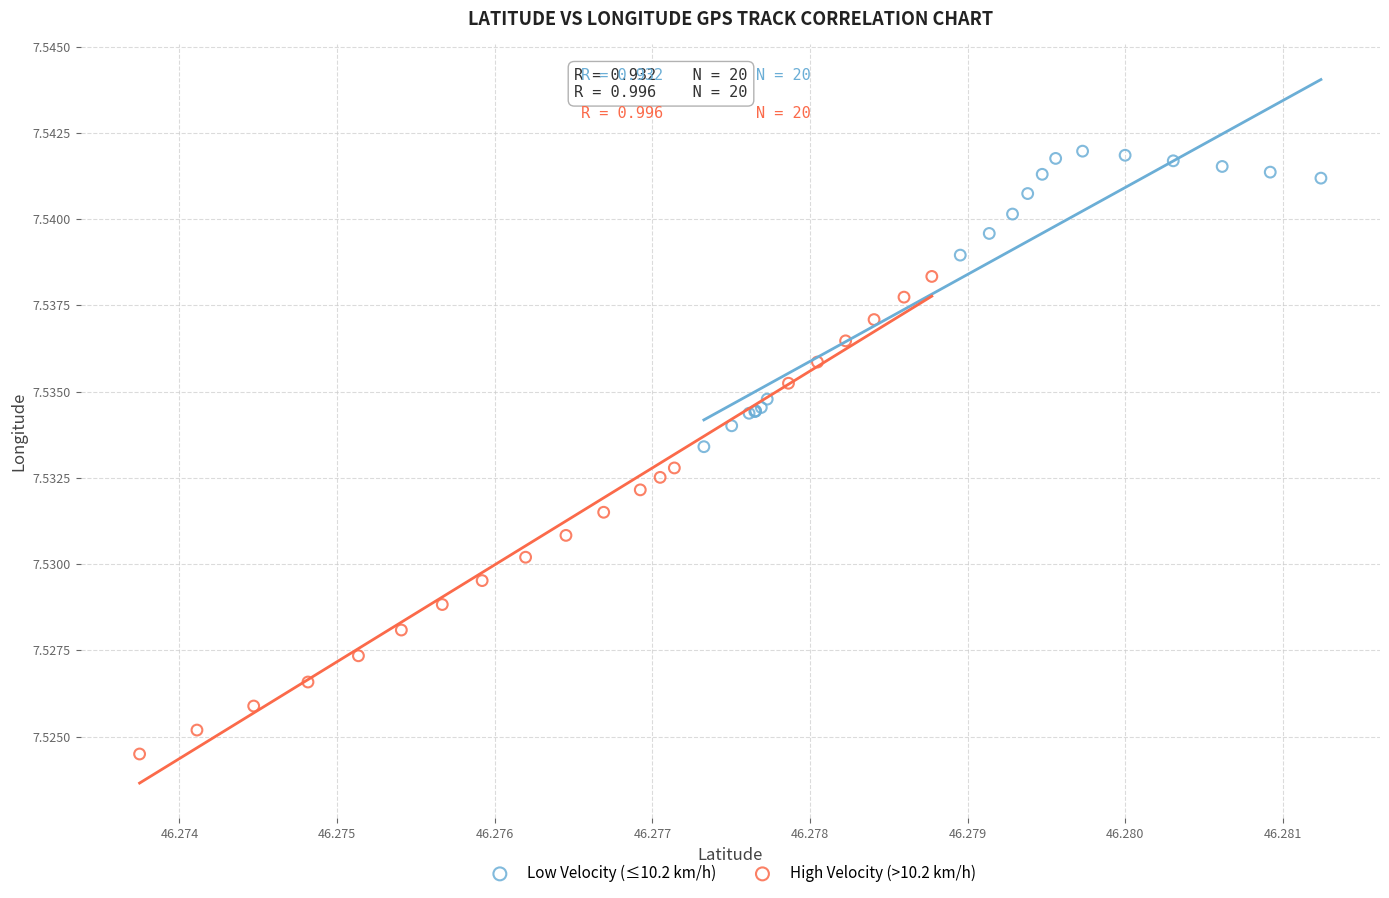

Which series reaches the maximum Y coordinate?

Low Velocity (≤10.2 km/h)